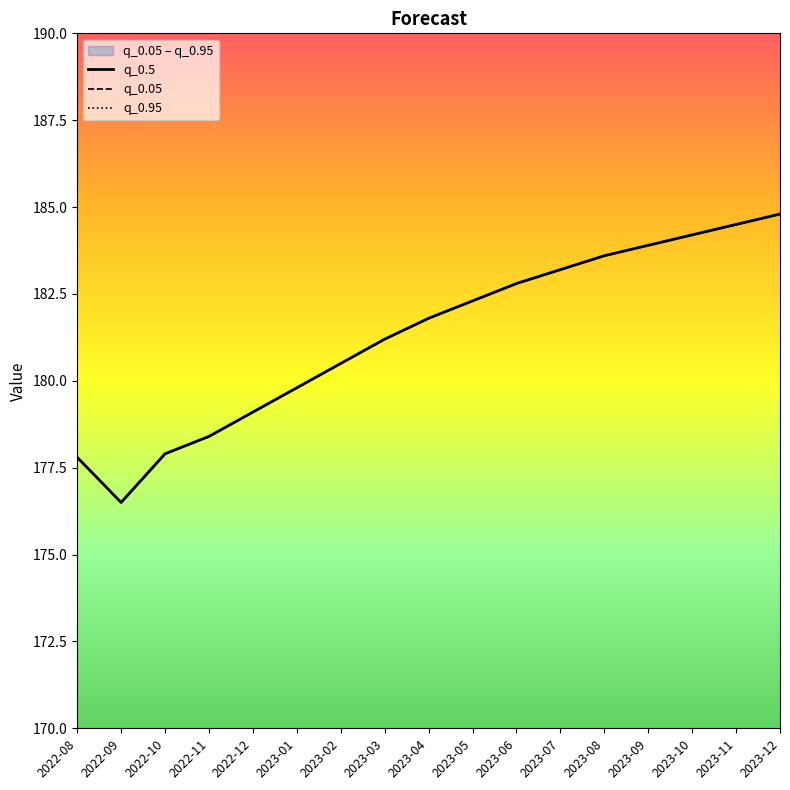

Is it true that q_0.95 equals 55.8 at 2023-06?

False